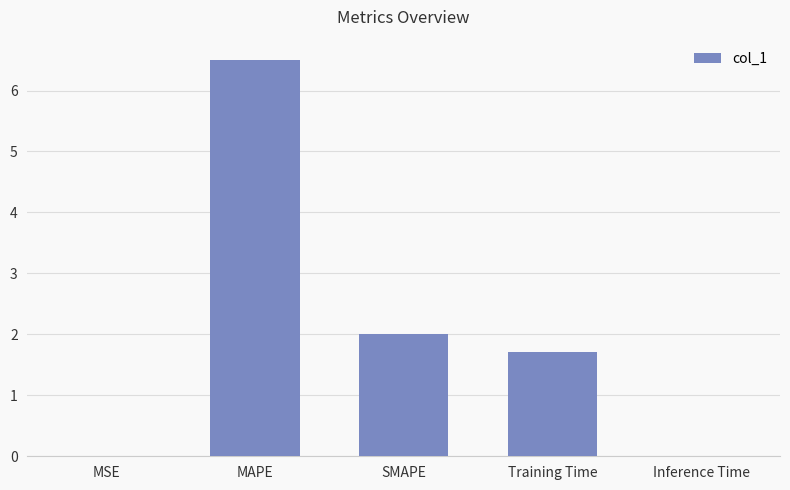

What is the change in value from SMAPE to Training Time?

-0.3